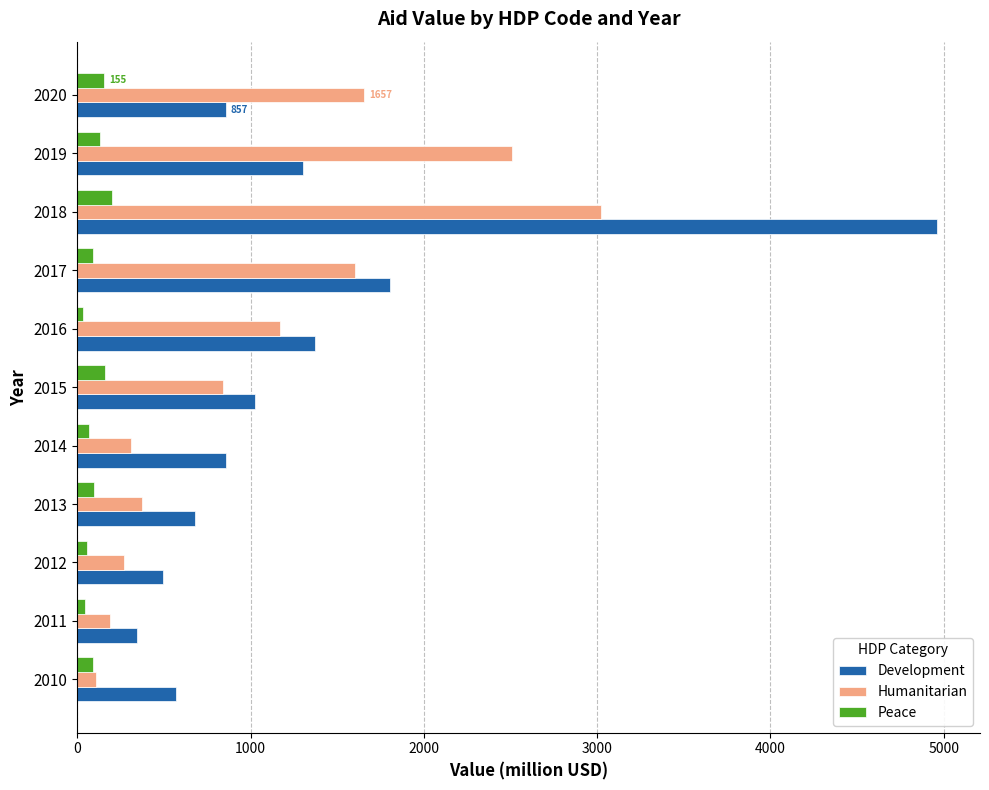

What is the difference between the maximum and minimum values in the Humanitarian series?

2912.2